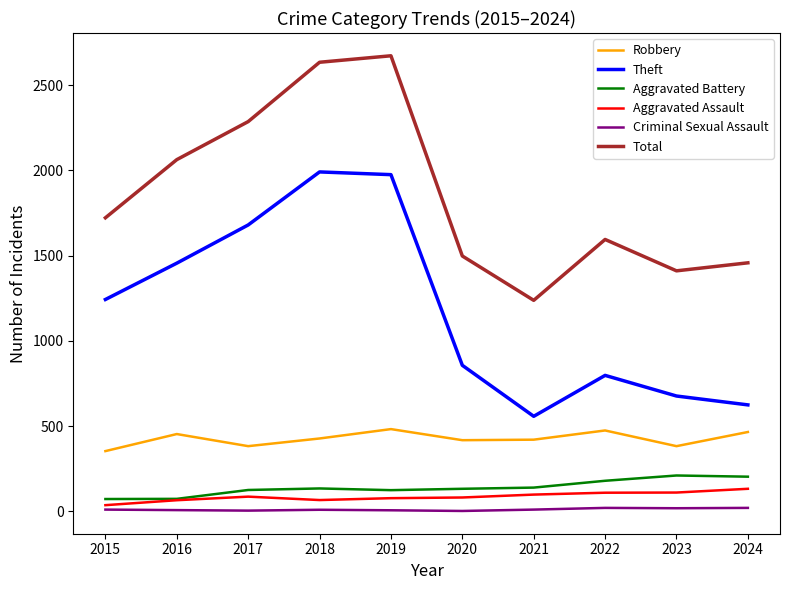

What are all the series names shown in the legend?

Robbery, Theft, Aggravated Battery, Aggravated Assault, Criminal Sexual Assault, Total